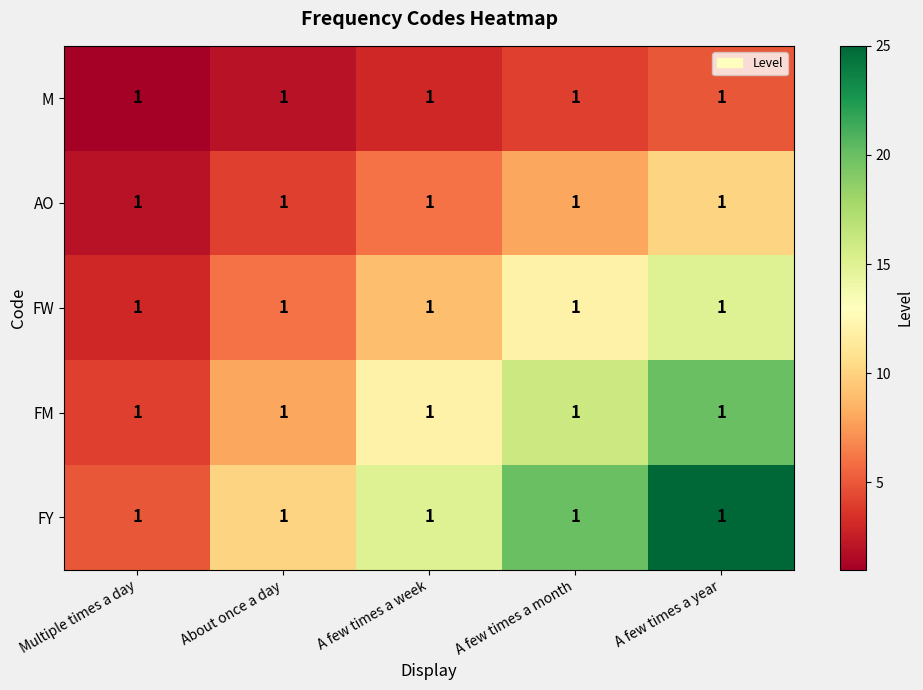

Is the value of M at About once a day greater than the value of FW at Multiple times a day?

No